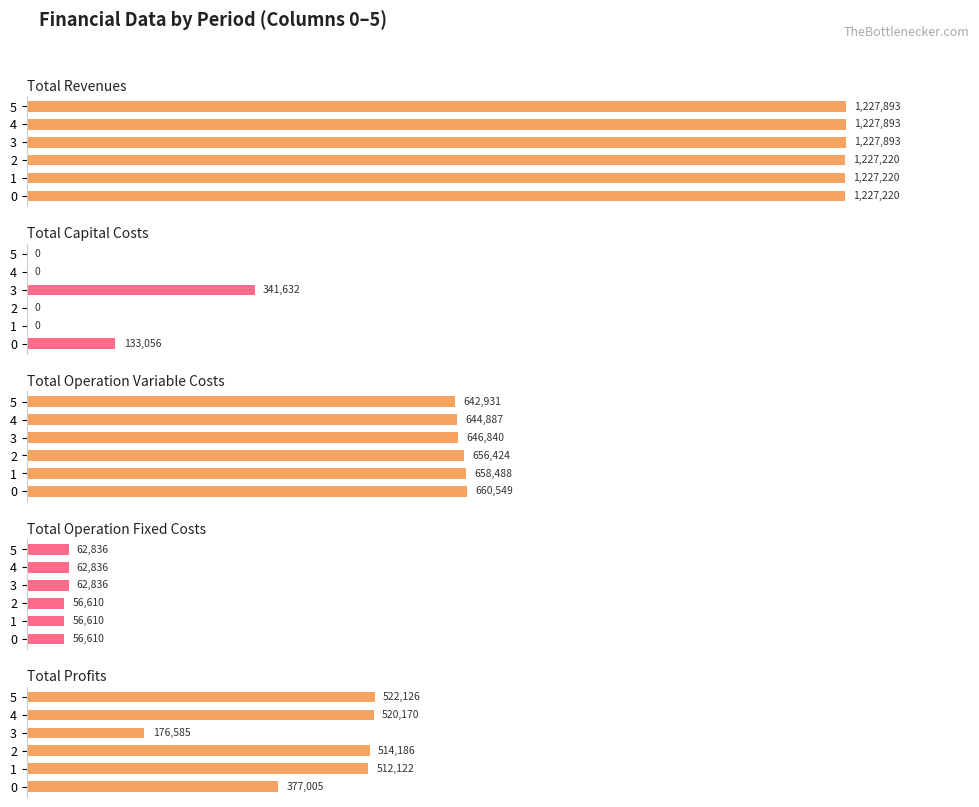

What are all the series names shown in the legend?

Total Revenues, Total Capital Costs, Total Operation Variable Costs, Total Operation Fixed Costs, Total Profits